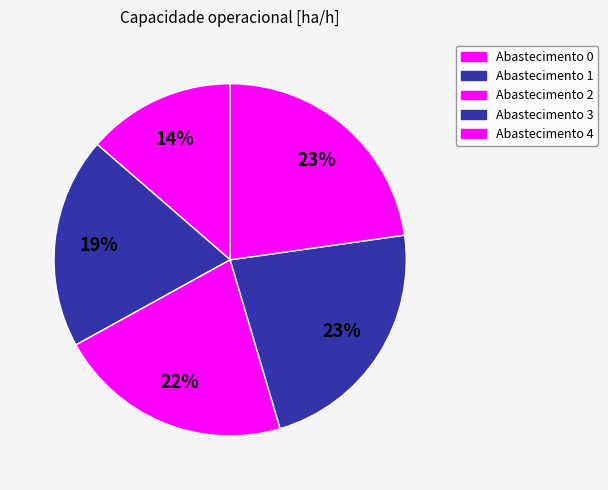

To the nearest percent, what is the difference between the largest and smallest slice percentages?

9%